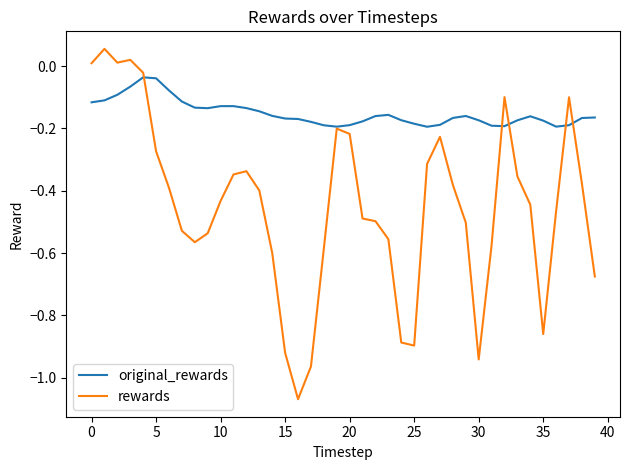

Which series has the largest total across all categories?

original_rewards